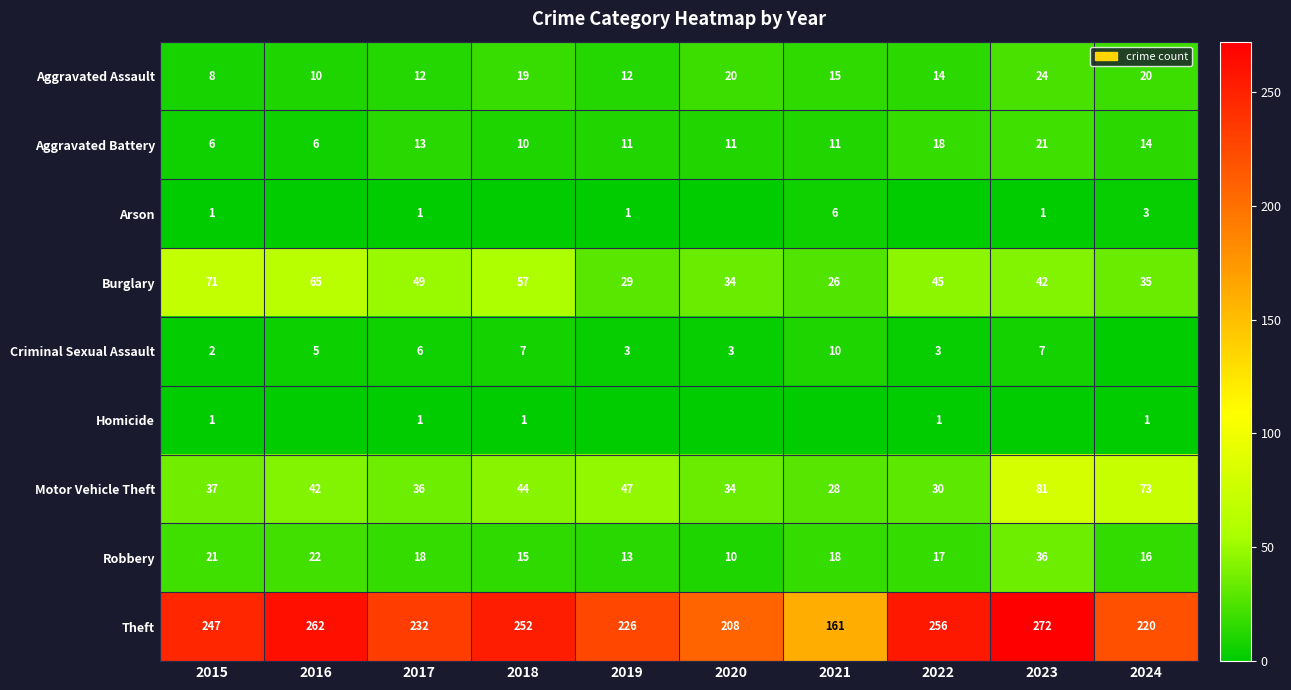

What is the sum of the Criminal Sexual Assault values at 2022 and 2016?

8